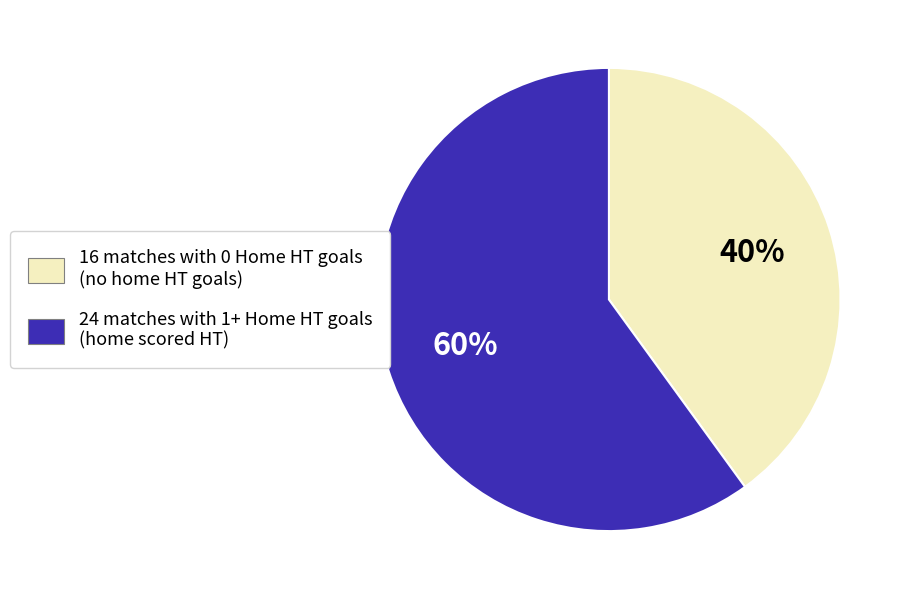

Is there any slice that represents more than half of the pie?

Yes